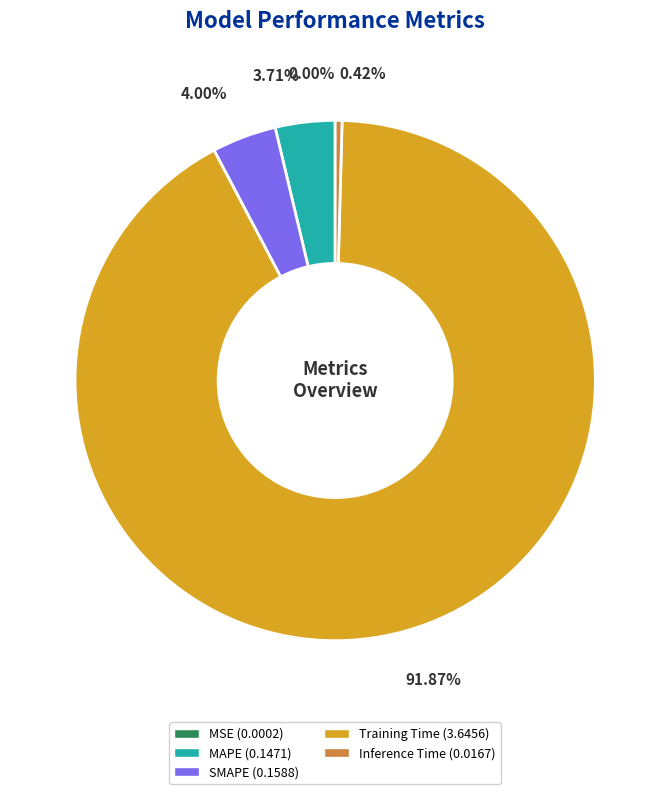

Which slice is the largest?

Training Time